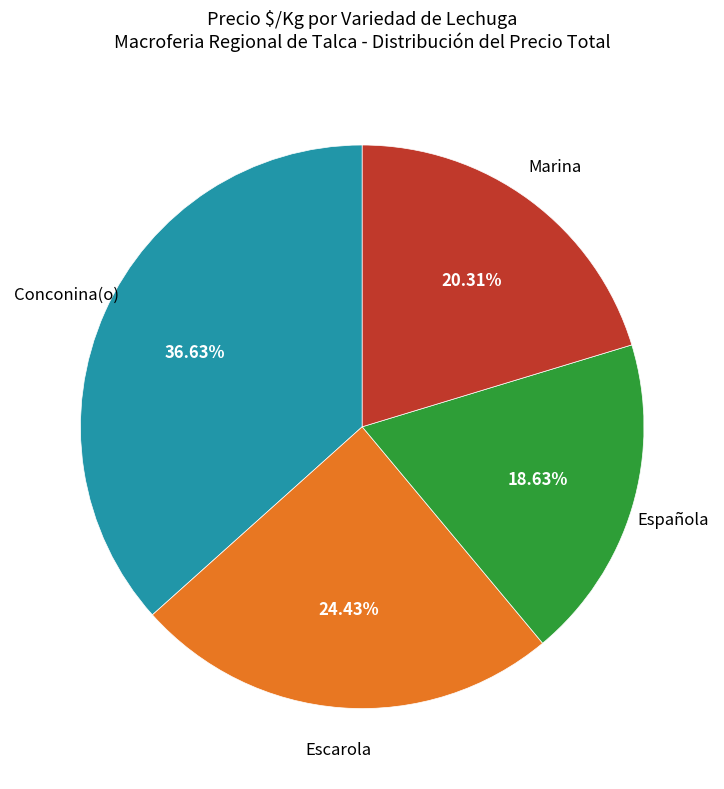

Count the number of slices in the pie.

4